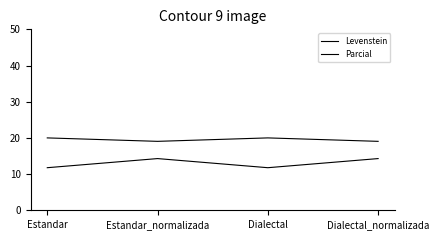

Is it true that Levenstein equals 18.3 at Dialectal?

False